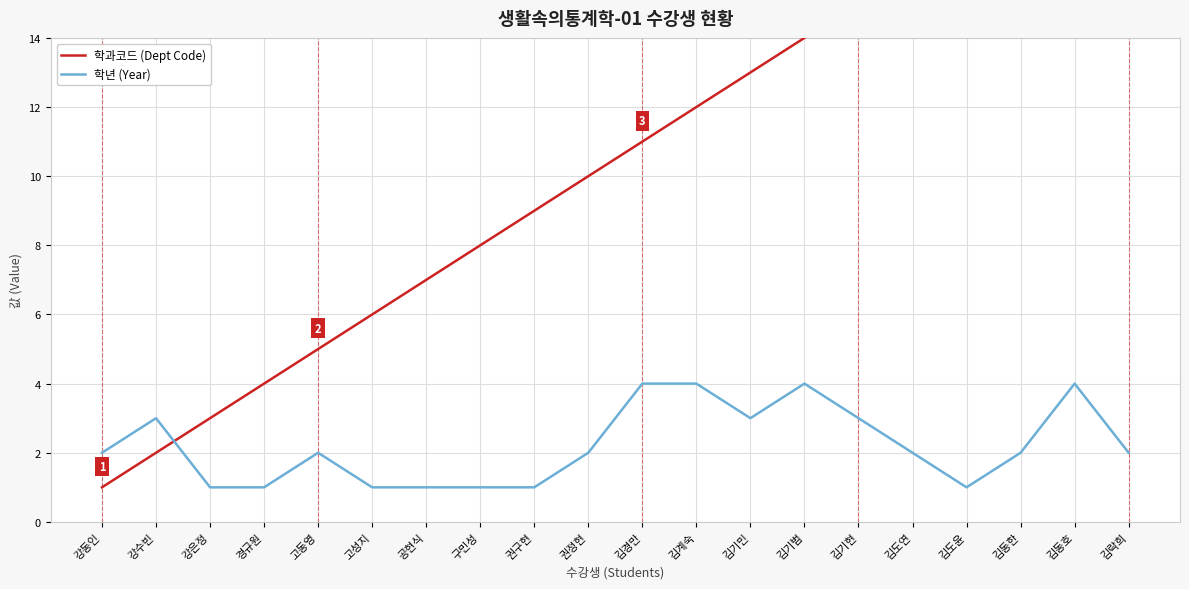

What is the difference between the second highest and minimum values in the 학년 (Year) series?

3